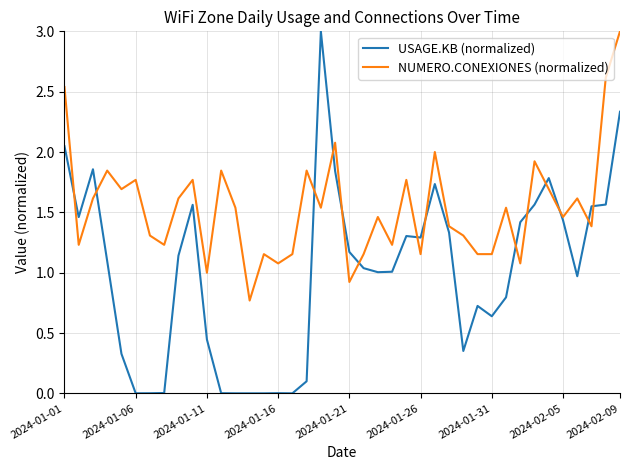

Which series has the largest range (max minus min)?

USAGE.KB (normalized)